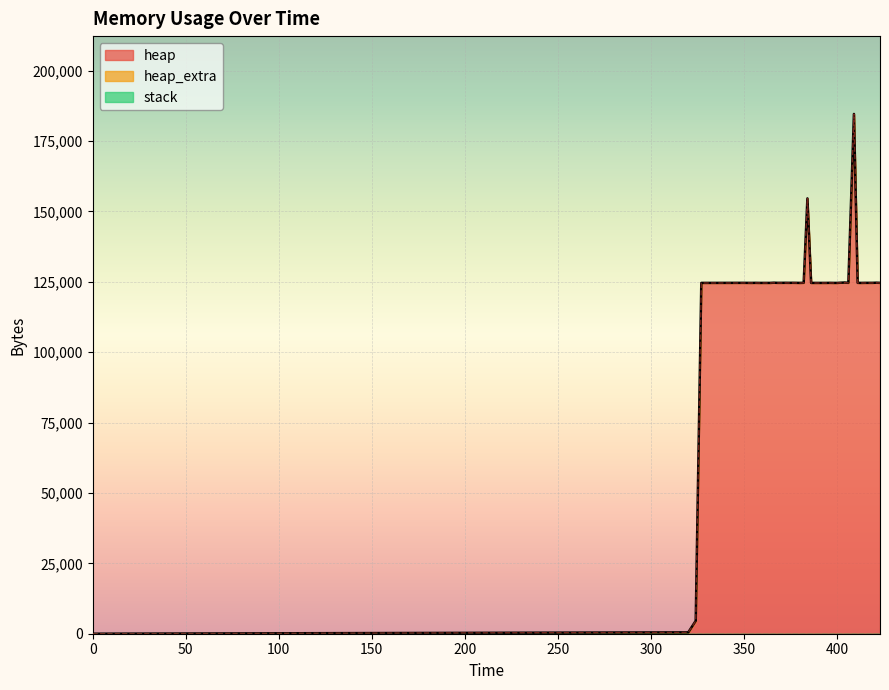

Rank the series at 376 from highest to lowest value.

heap, heap_extra, stack